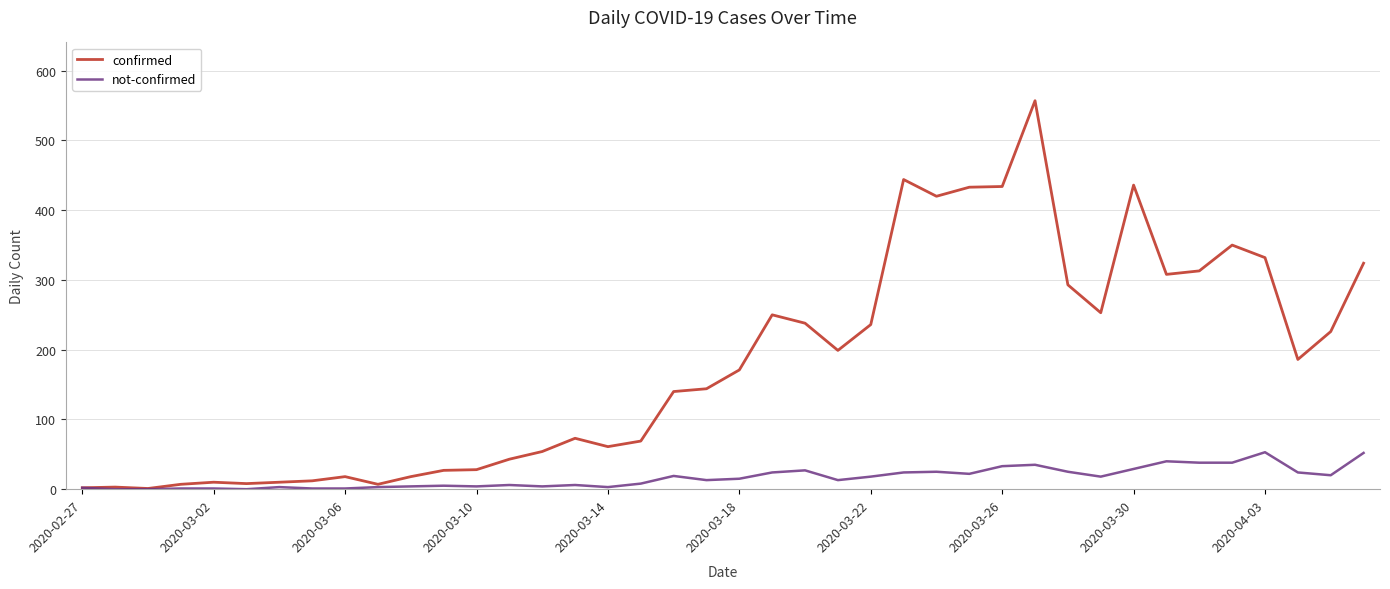

List the series in order of their peak value, highest first.

confirmed, not-confirmed